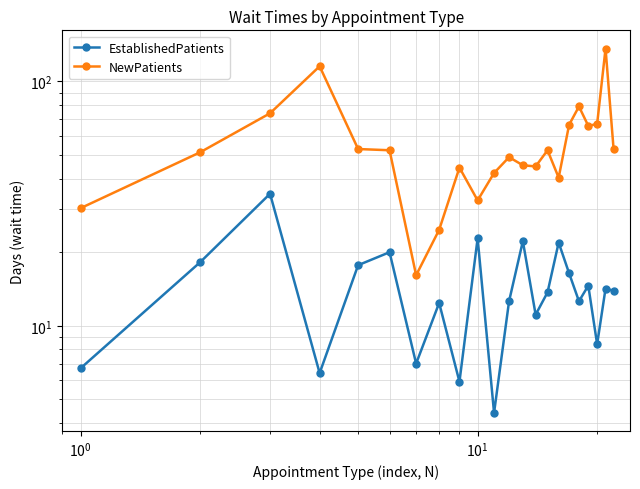

Reading left to right, list all the values displayed in this chart.

EstablishedPatients: 6.7	18.2	34.7	6.4	17.7	20.0	7.0	12.4	5.9	22.8	4.4	12.6	22.2	11.1	13.7	21.9	16.4	12.6	14.6	8.4	14.2	13.9
NewPatients: 30.3	51.3	74.1	115.4	52.9	52.3	16.1	24.7	44.4	32.6	42.2	49.0	45.4	44.9	52.3	40.4	66.5	79.0	65.8	67.0	136.4	53.0